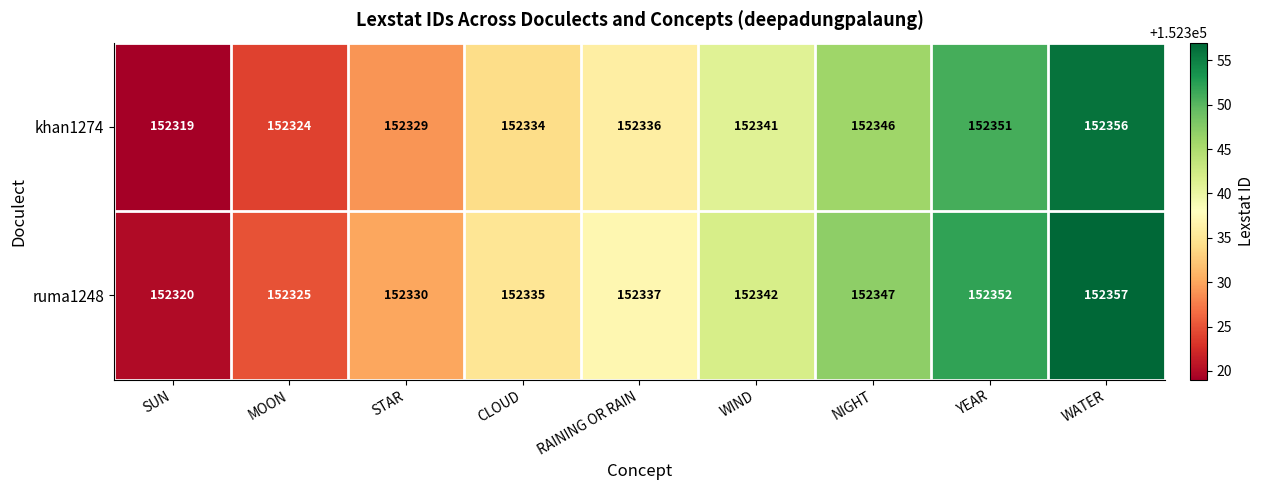

Rank the series by their maximum value, from lowest to highest.

khan1274, ruma1248